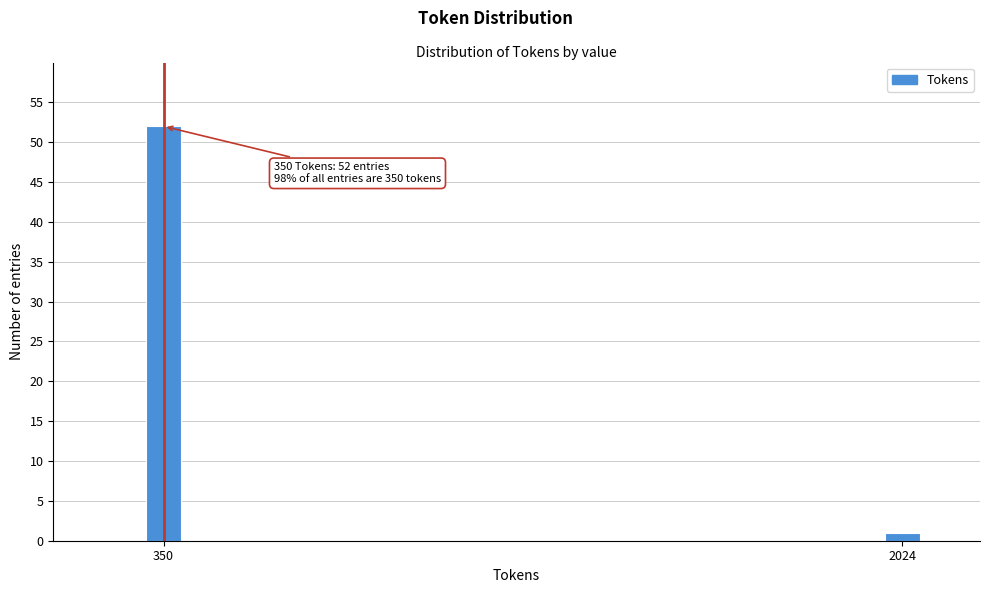

Reading right to left, list all the values displayed in this chart.

1	52